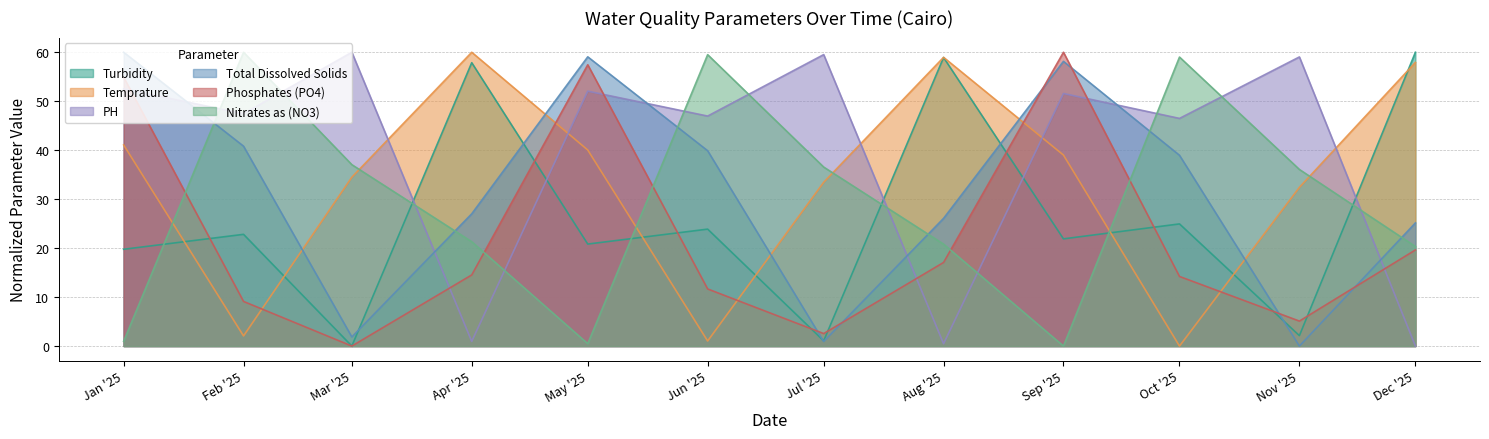

What is the difference between the highest and lowest values at Sep '25?

60.0